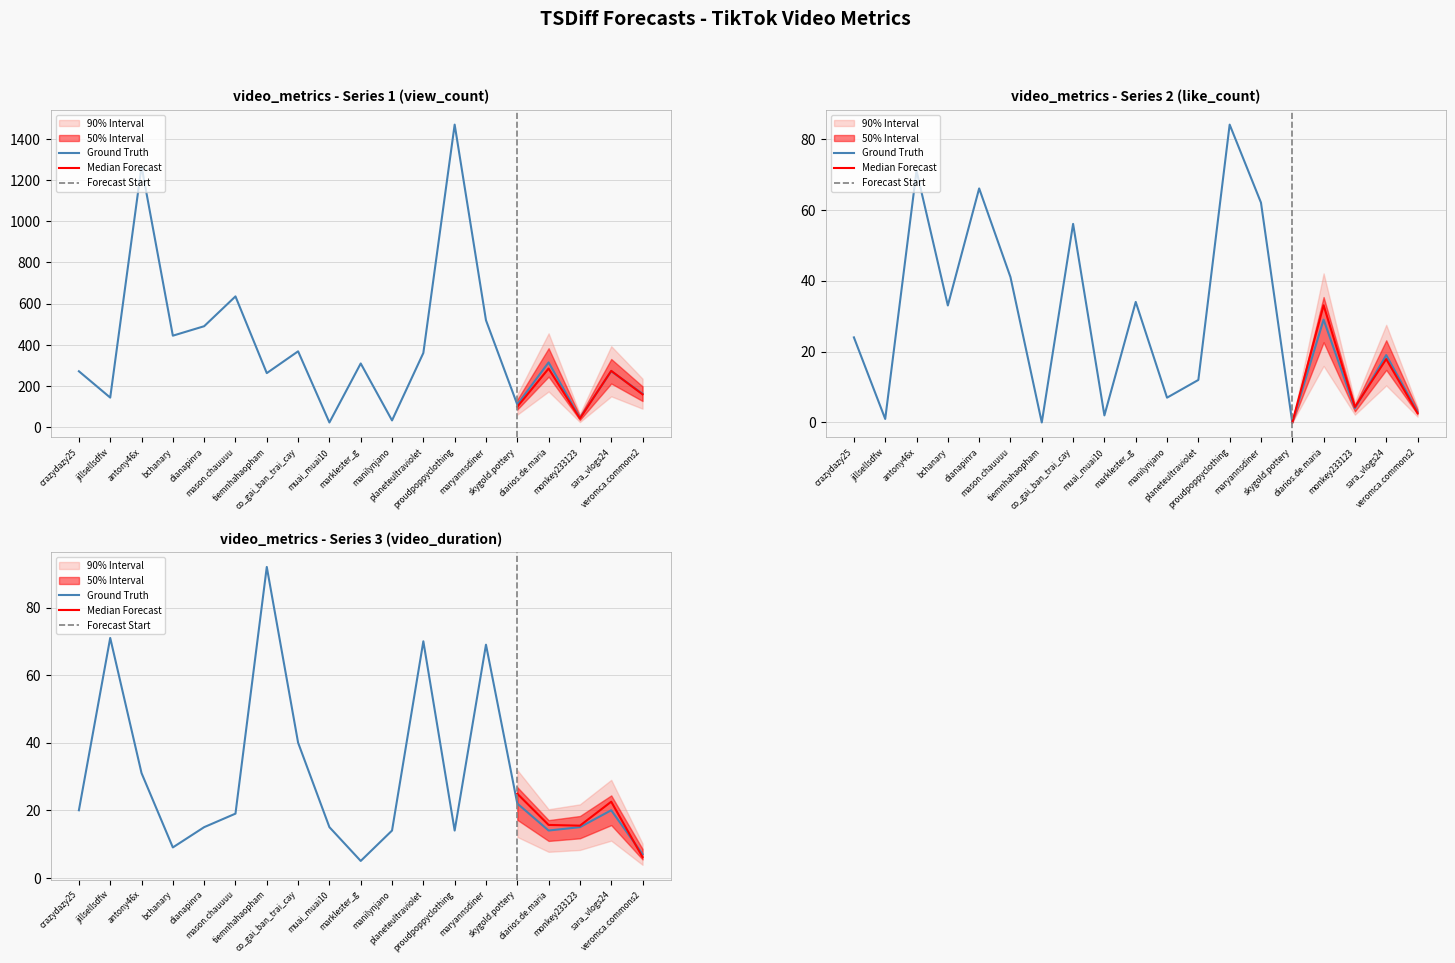

Does the chart display data point markers on the line(s)?

No